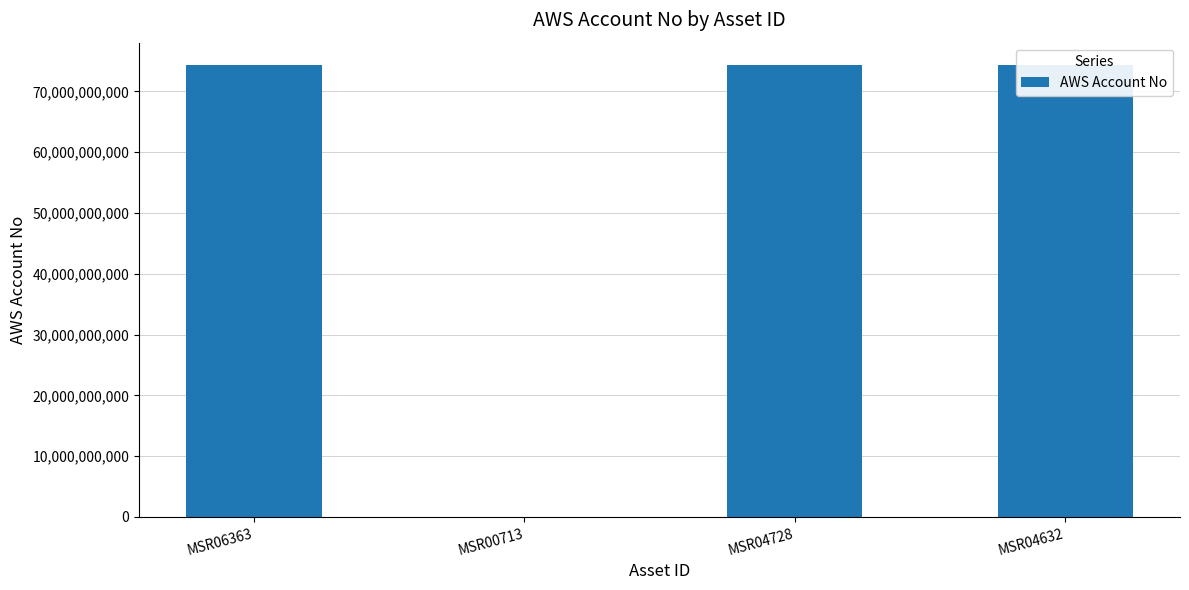

Does the chart contain any negative values?

No